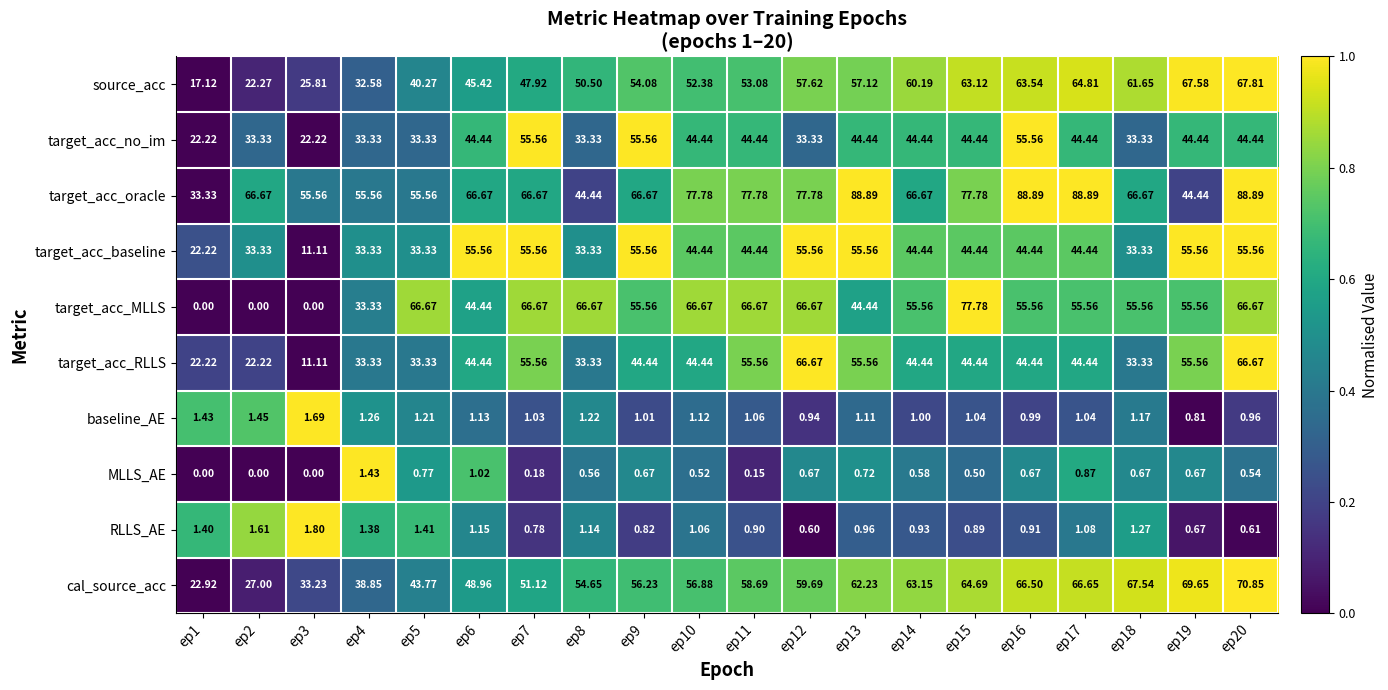

Which series has the largest total across all categories?

target_acc_oracle